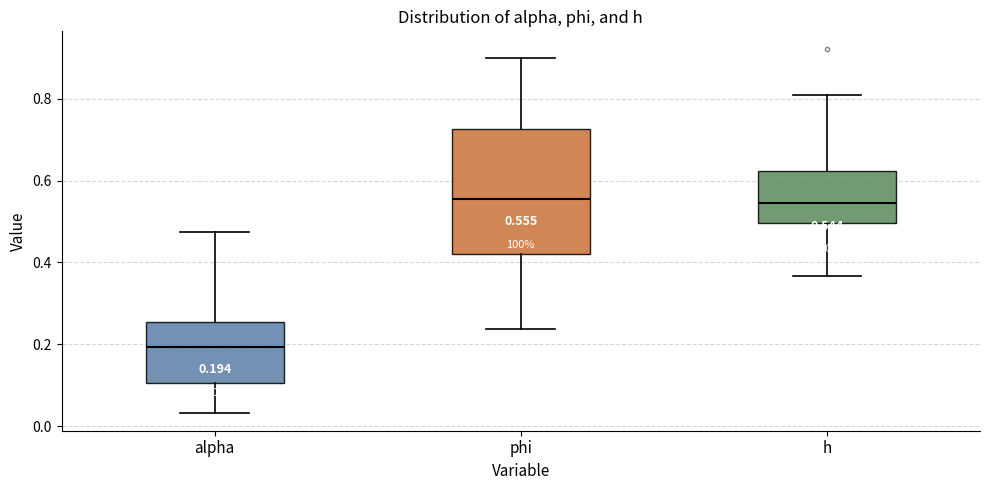

Which box's median line is the lowest?

alpha